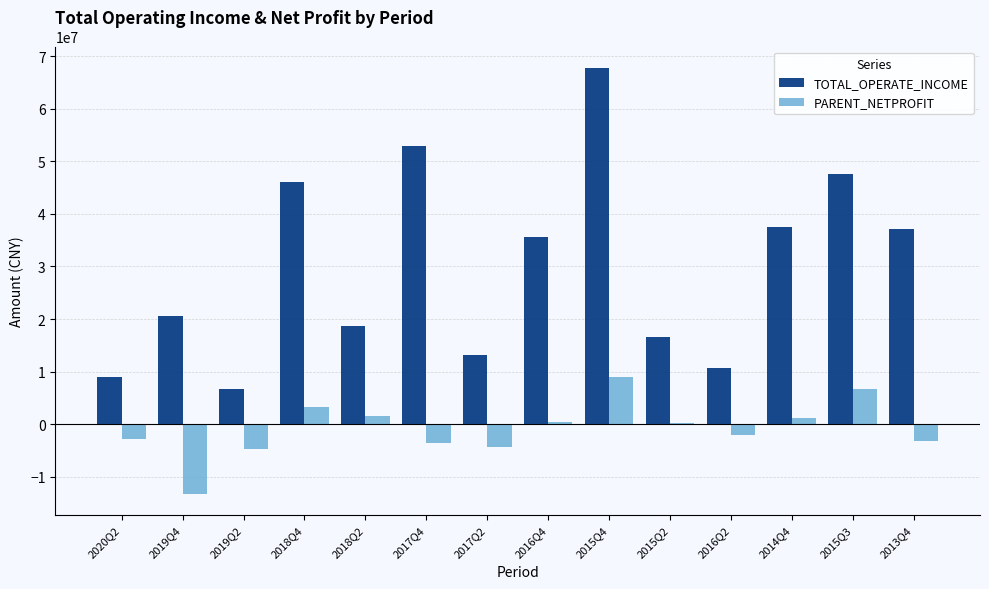

Between 2019Q2 and 2013Q4, which series saw the biggest shift?

TOTAL_OPERATE_INCOME